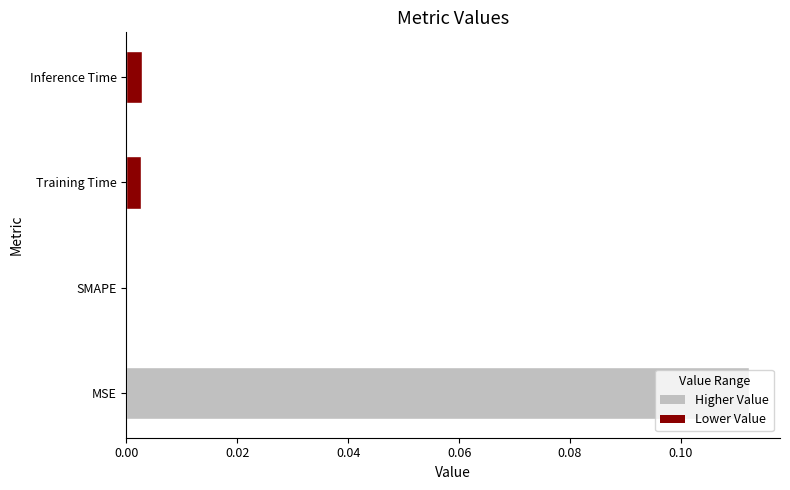

At which label is the value closest to 0?

SMAPE